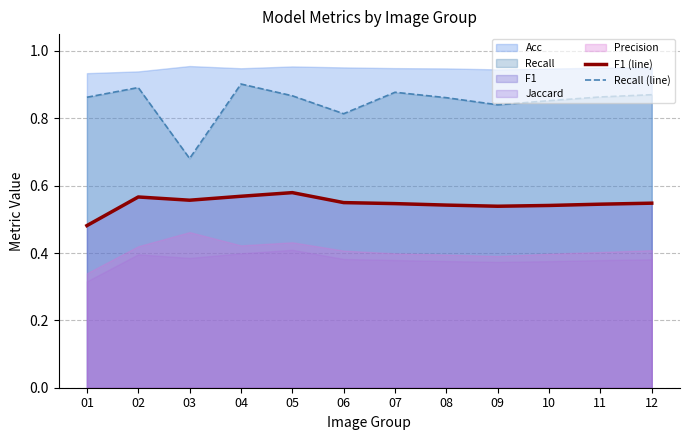

True or false: Recall (line) and F1 (line) cross at least once.

False